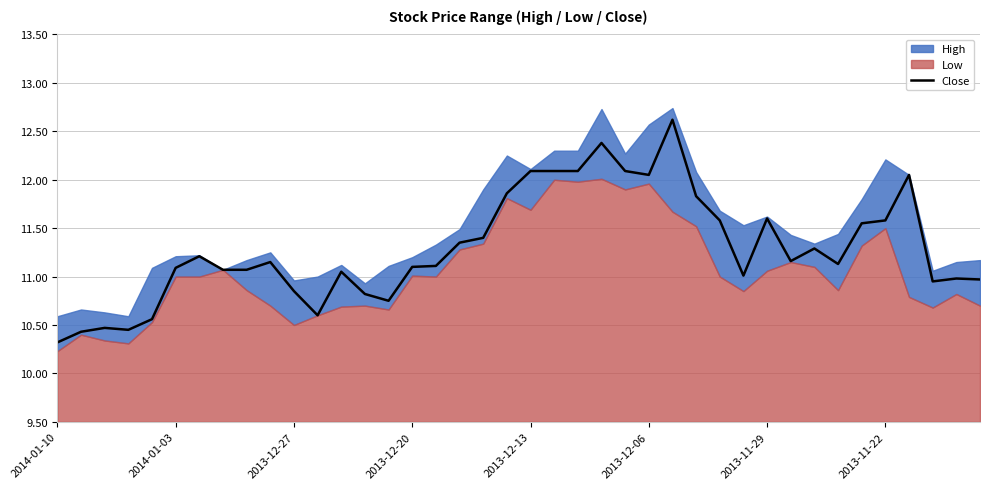

What is the lowest value of the Close series?

10.3